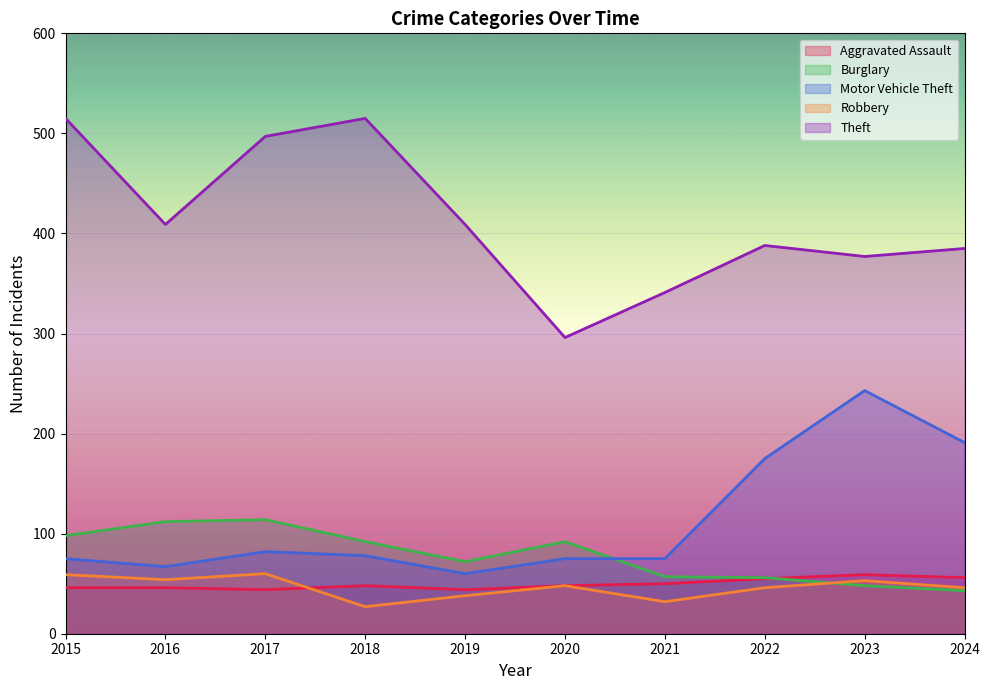

How many interior local valleys does the Robbery series have?

3